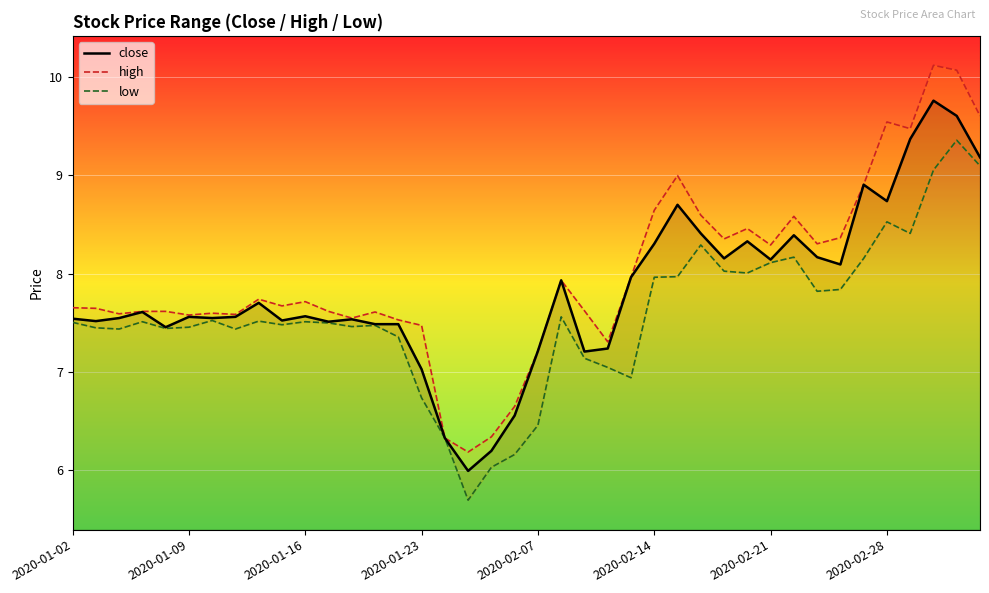

What is the average value of the close series?

7.8